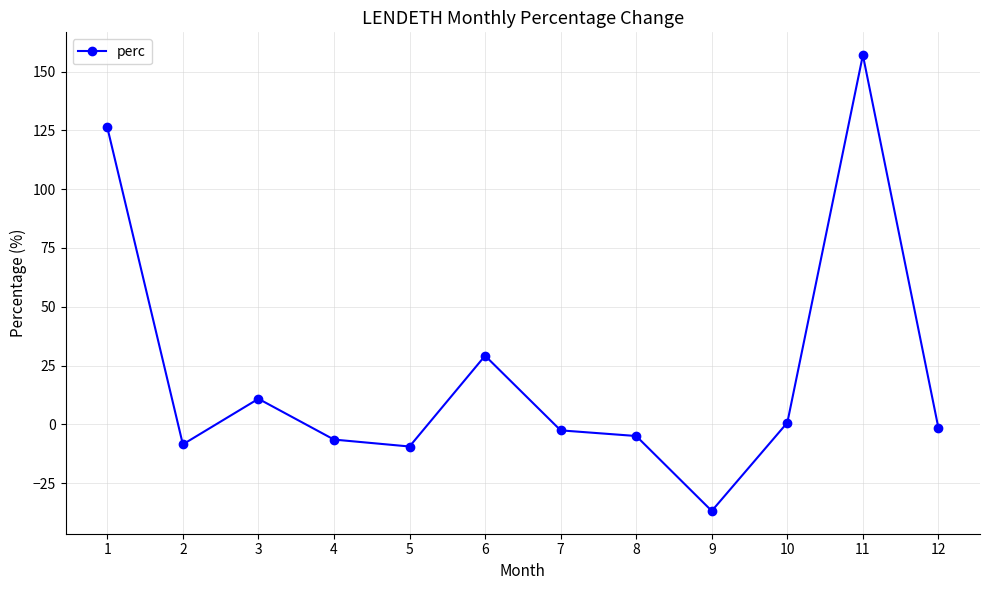

Where is the data nearest to the value 60?

6